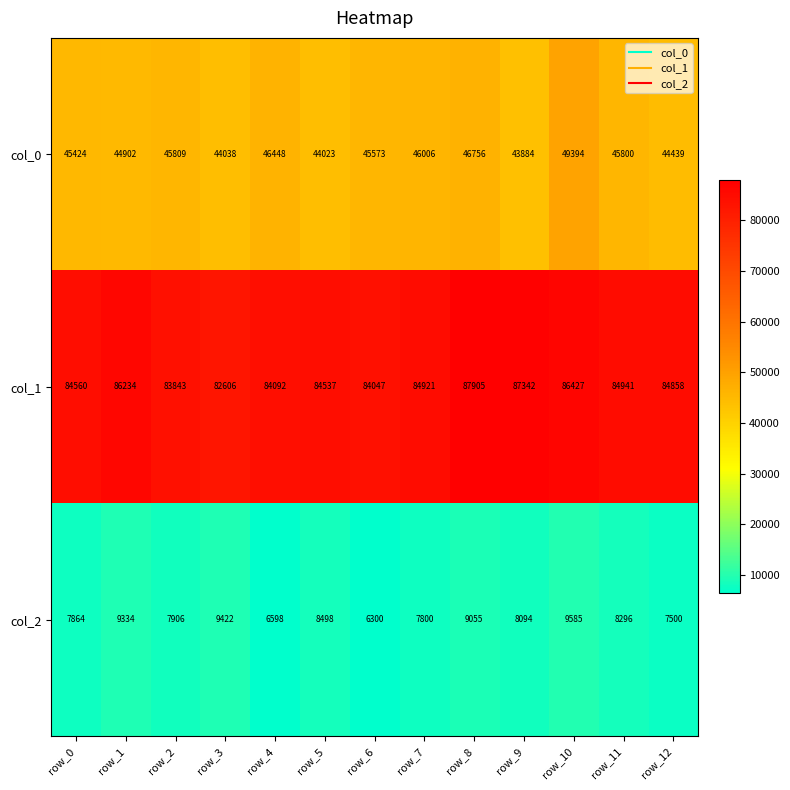

How many data points in col_2 are less than 8094?

6